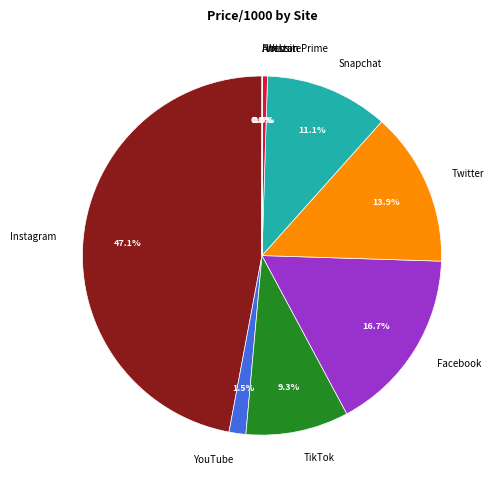

Which has a higher value, Instagram or Snapchat?

Instagram